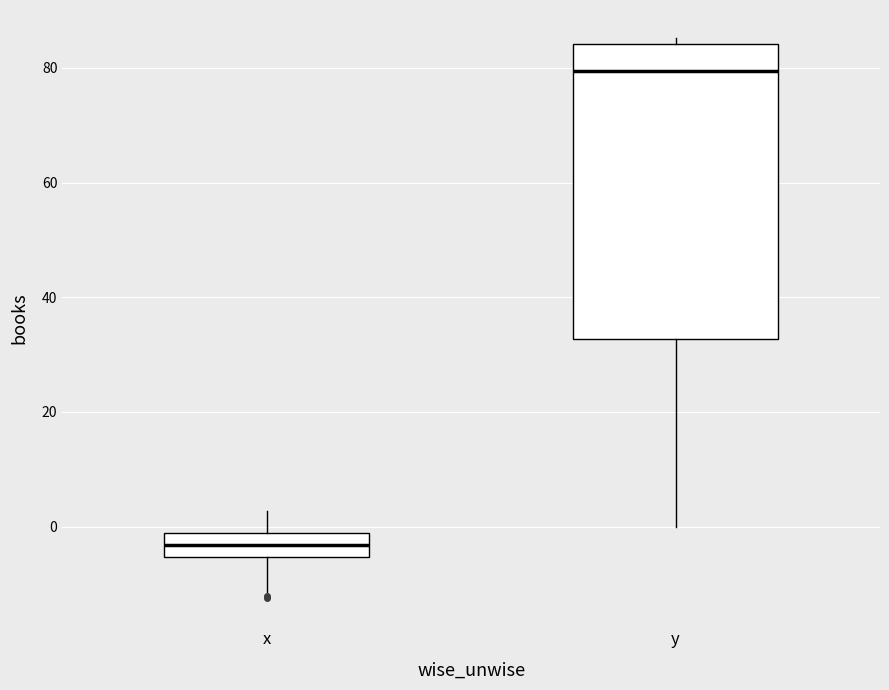

Reading left to right, read every box against the y-axis: the position of its median line, the range the box covers, and the ends of its whiskers. The values are not printed on the chart, so give them approximately, as read against the axis.

x: median -4, box -6 to -2, whiskers -12 to 2
y: median 80, box 32 to 84, whiskers 0 to 86